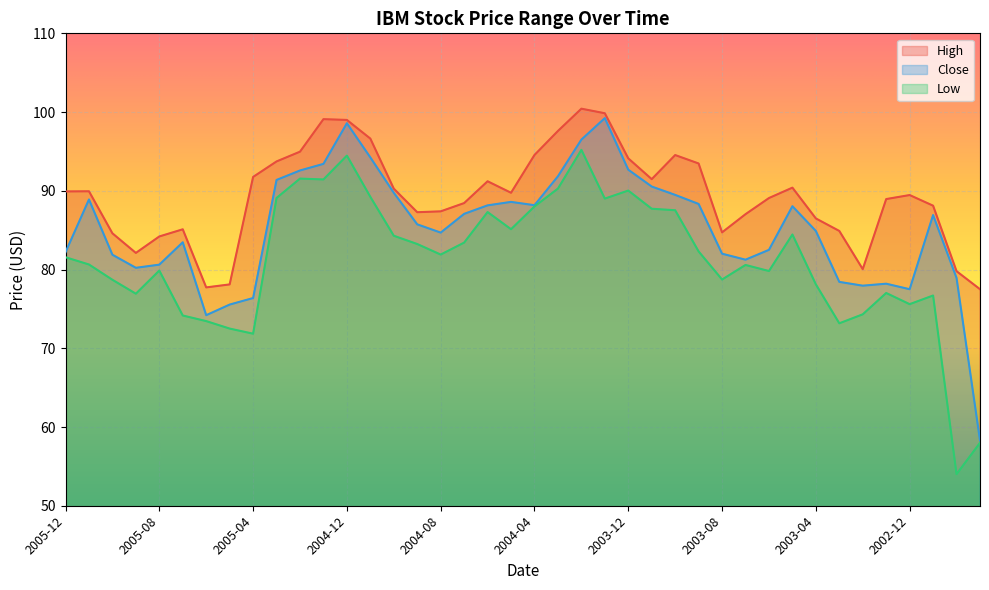

Rank the categories by High value from lowest to highest.

2002-09, 2005-06, 2005-05, 2002-10, 2003-02, 2005-09, 2005-08, 2005-10, 2003-08, 2003-03, 2005-07, 2003-04, 2003-07, 2004-09, 2004-08, 2002-11, 2004-07, 2003-01, 2003-06, 2002-12, 2004-05, 2005-12, 2005-11, 2004-10, 2003-05, 2004-06, 2003-11, 2005-04, 2003-09, 2005-03, 2003-12, 2003-10, 2004-04, 2005-02, 2004-11, 2004-03, 2004-12, 2005-01, 2004-01, 2004-02